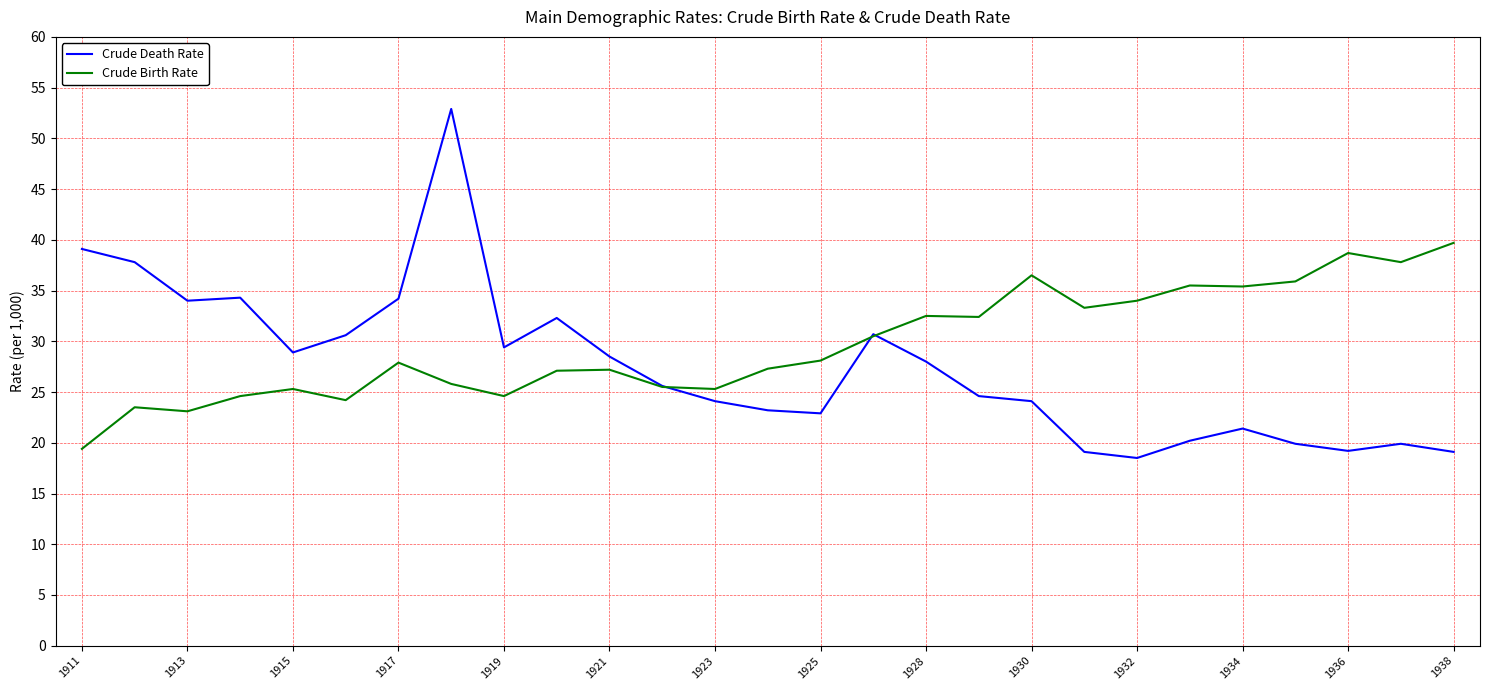

In Crude Death Rate, how many points are lower than both neighbors (excluding endpoints)?

6